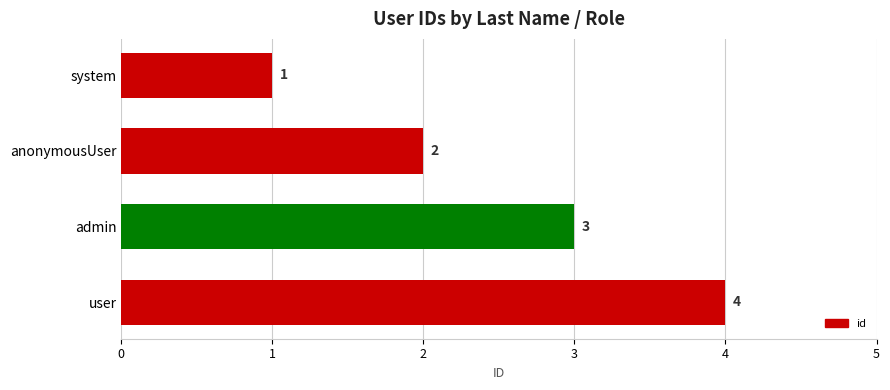

List the labels in order of value, smallest first.

system, anonymousUser, admin, user